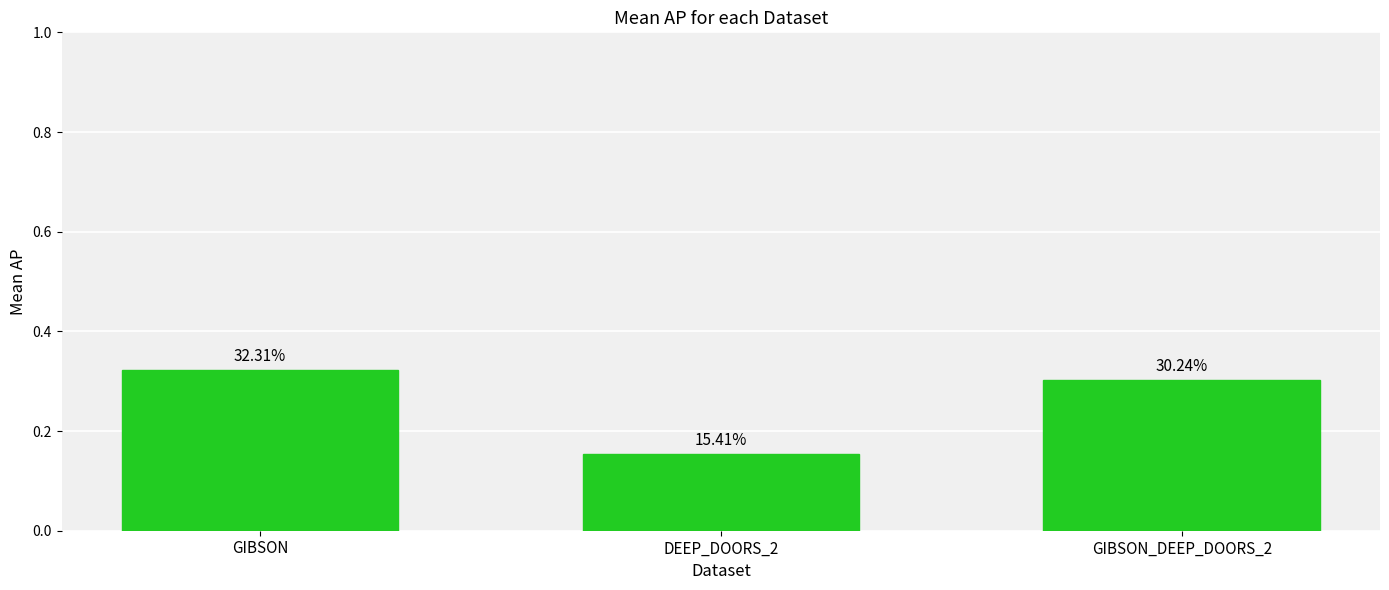

Reading left to right, what are all the values shown in this chart?

GIBSON=0.3	DEEP_DOORS_2=0.2	GIBSON_DEEP_DOORS_2=0.3